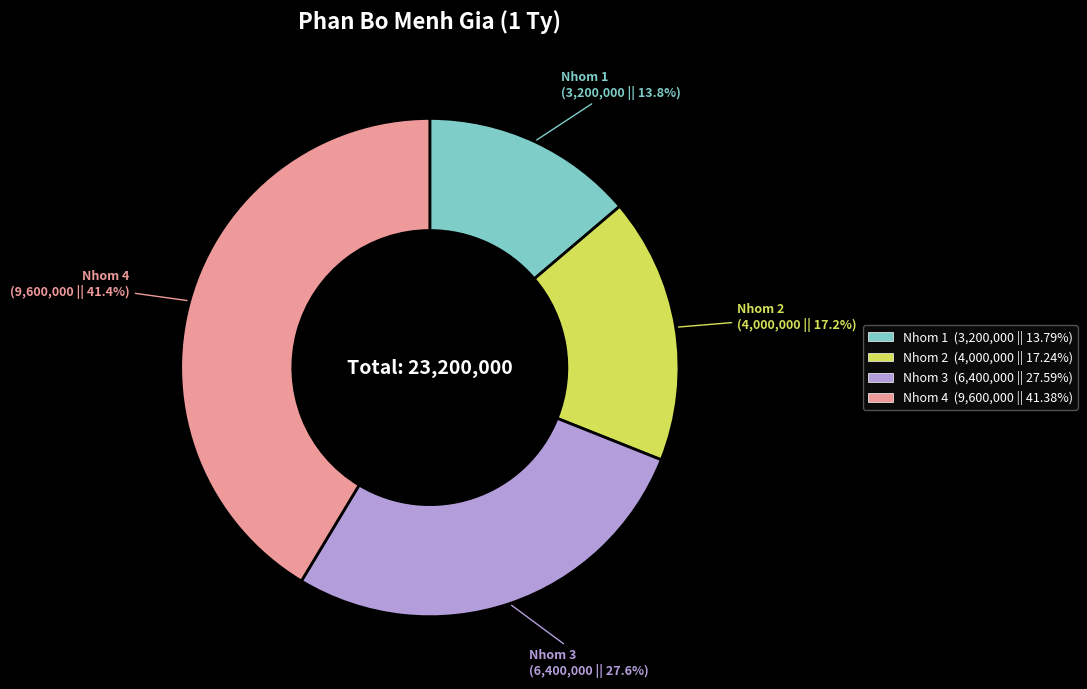

Does any single category account for the majority?

No